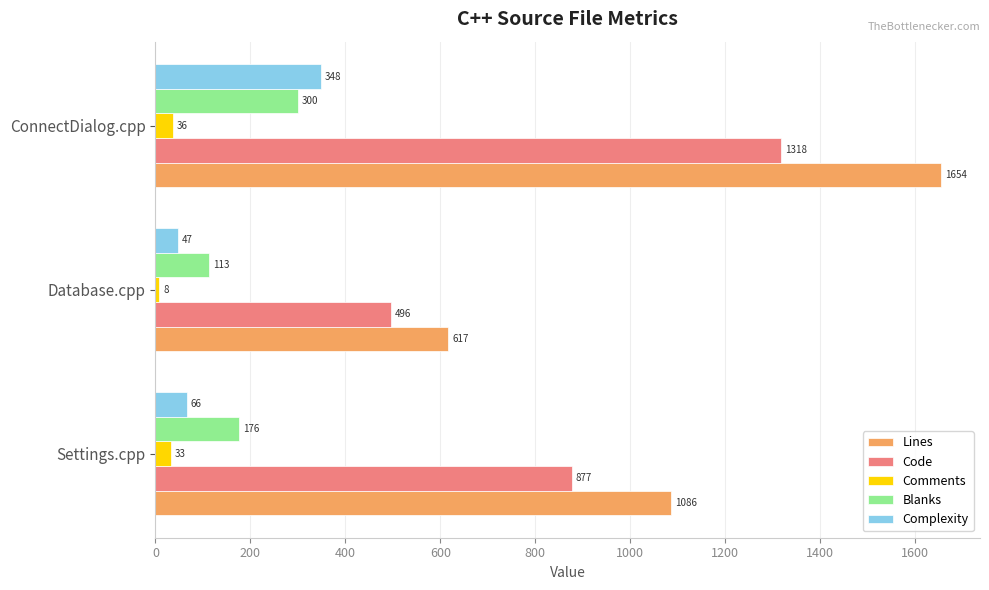

How many series are shown in this chart?

5